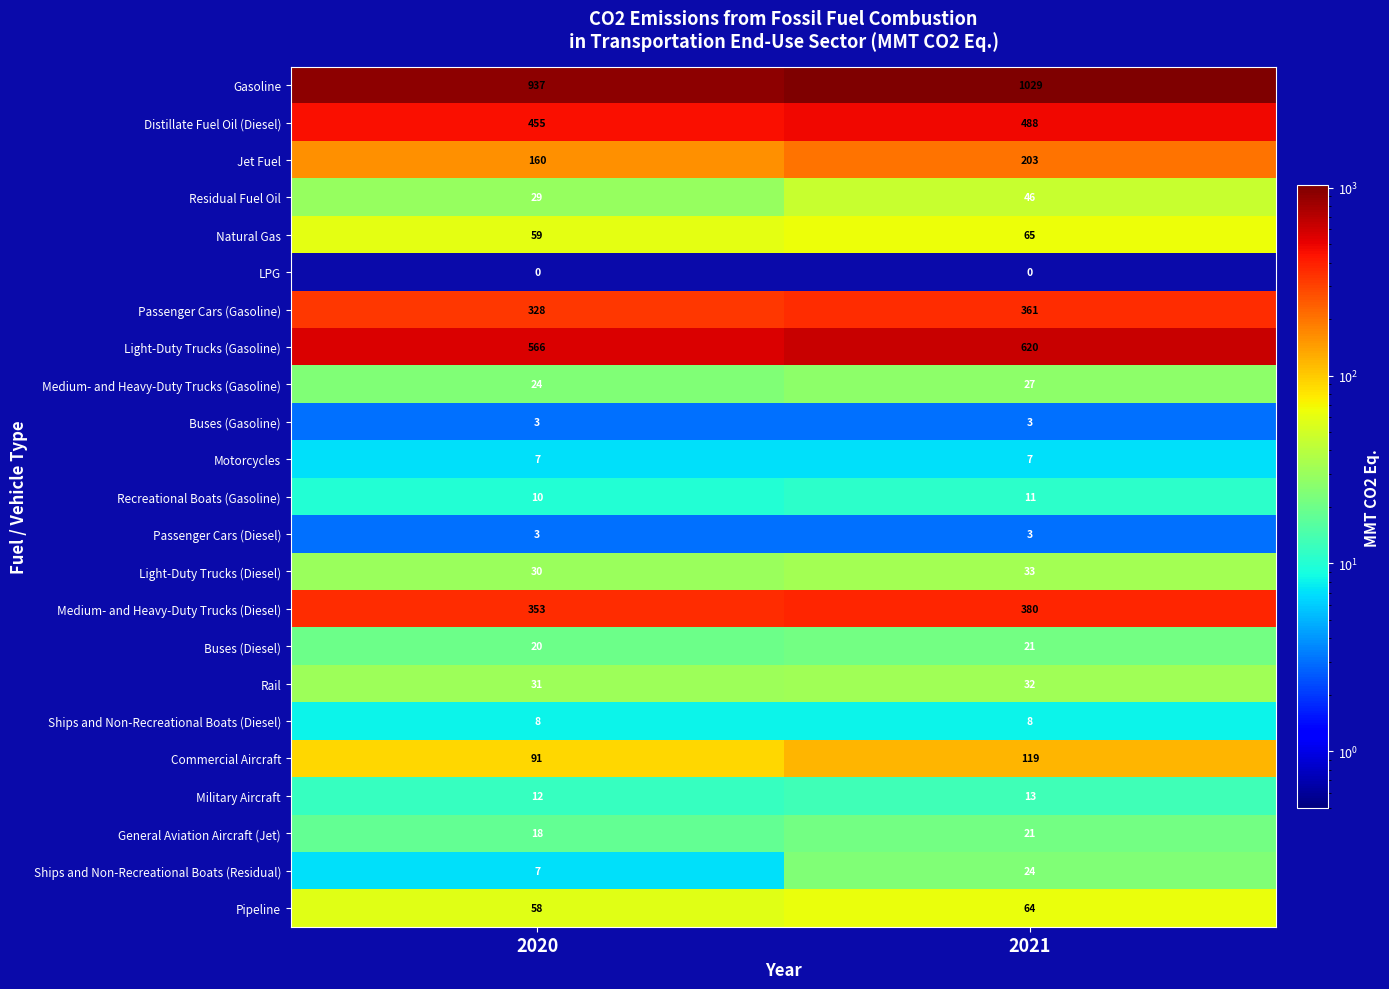

What is the total value across all series at 2021?

3578